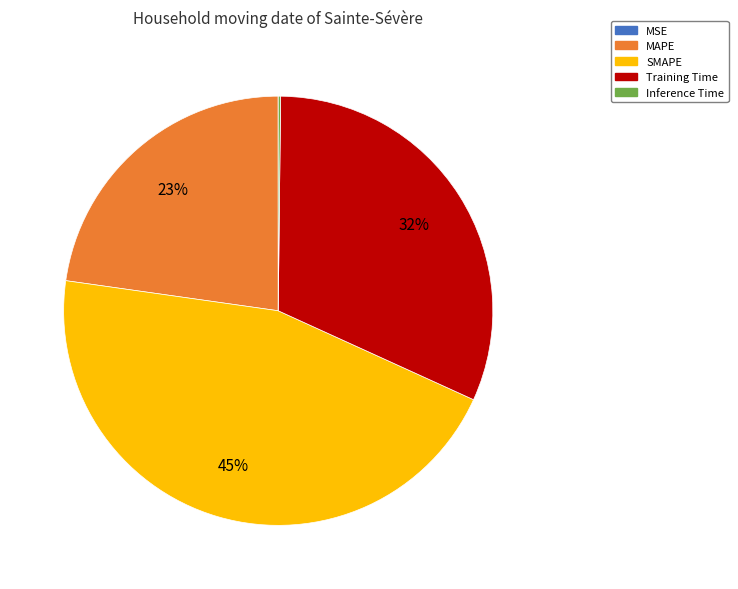

Is the sum of MAPE and Training Time greater than half?

Yes